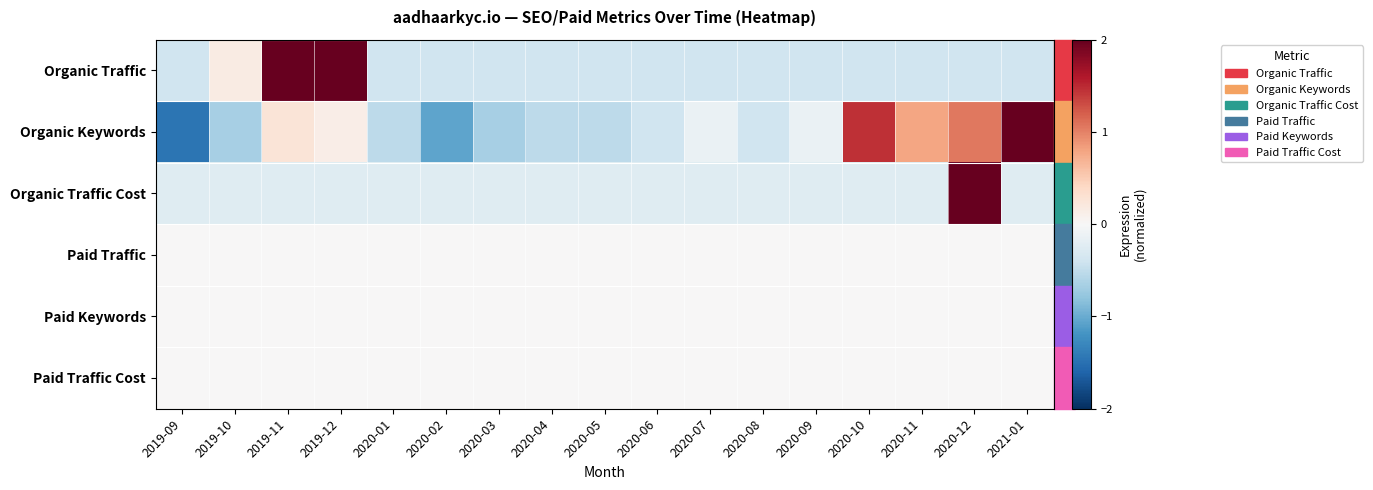

At which category does the chart reach its minimum across all series?

2019-09